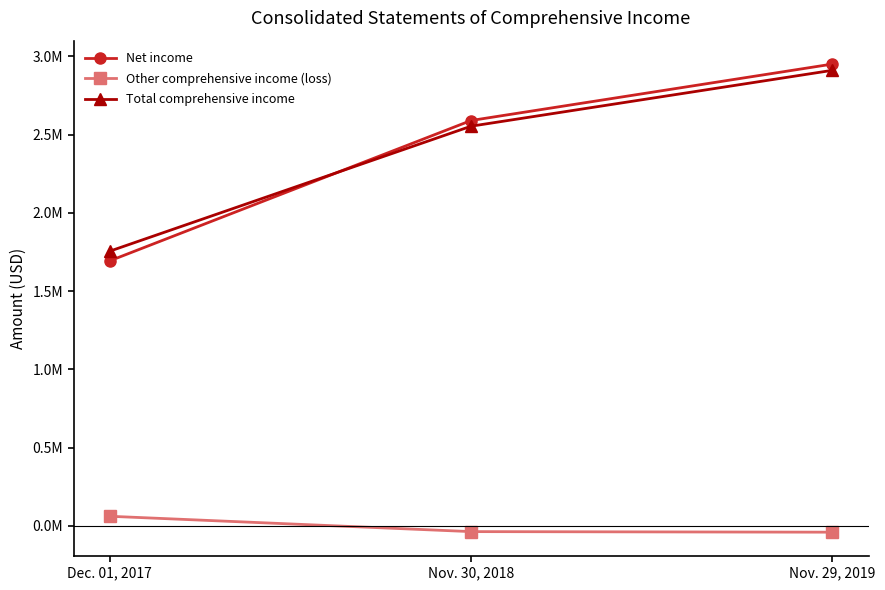

What are all the series names shown in the legend?

Net income, Other comprehensive income (loss), Total comprehensive income